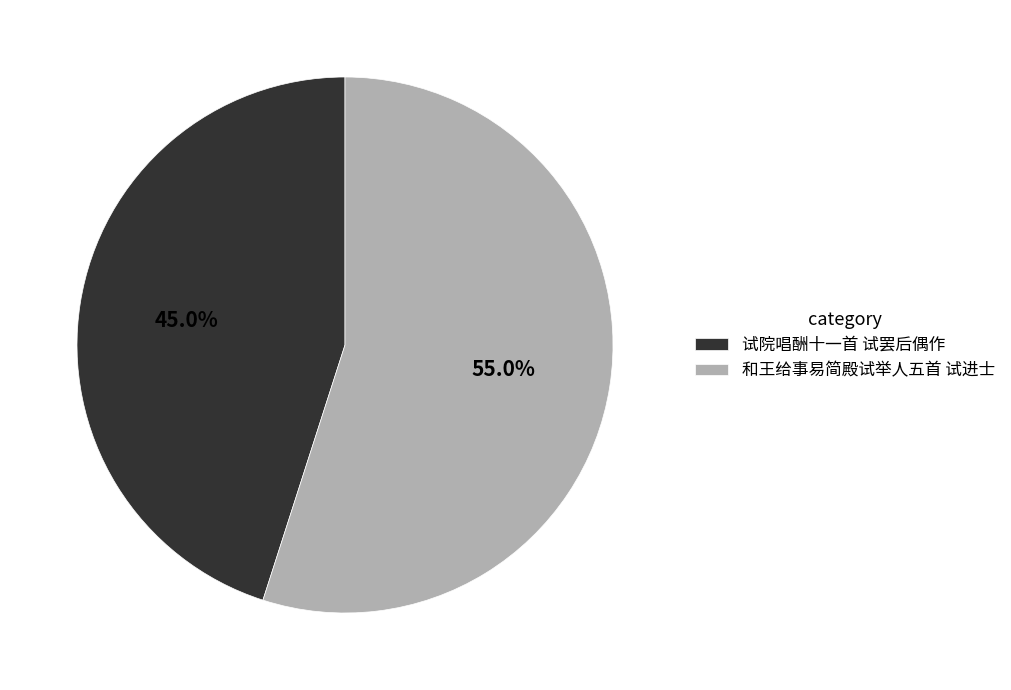

Combined, what portion of the pie is 试院唱酬十一首 试罢后偶作 and 和王给事易简殿试举人五首 试进士?

100.0%